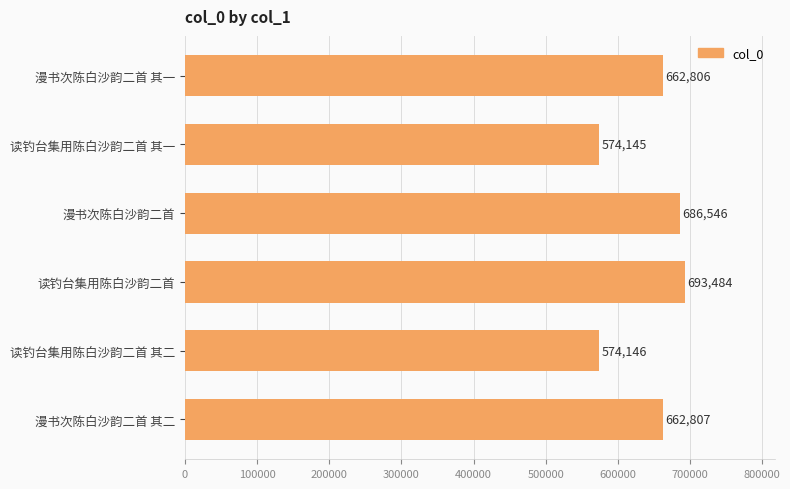

How many bars are there in total?

6